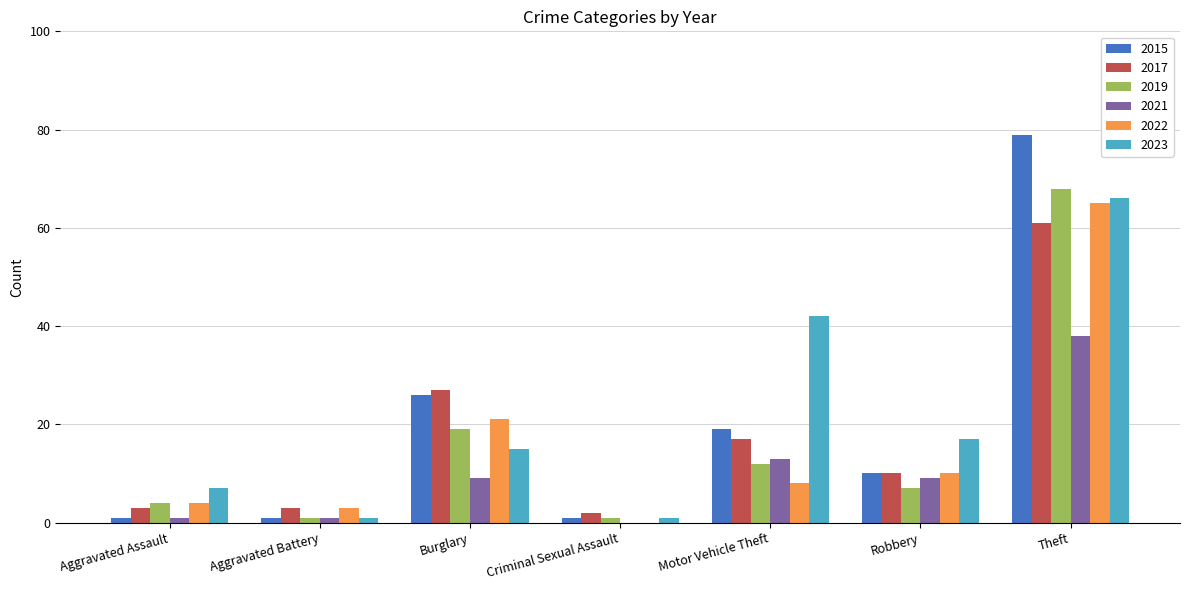

At which label does 2017 first exceed 10?

Burglary